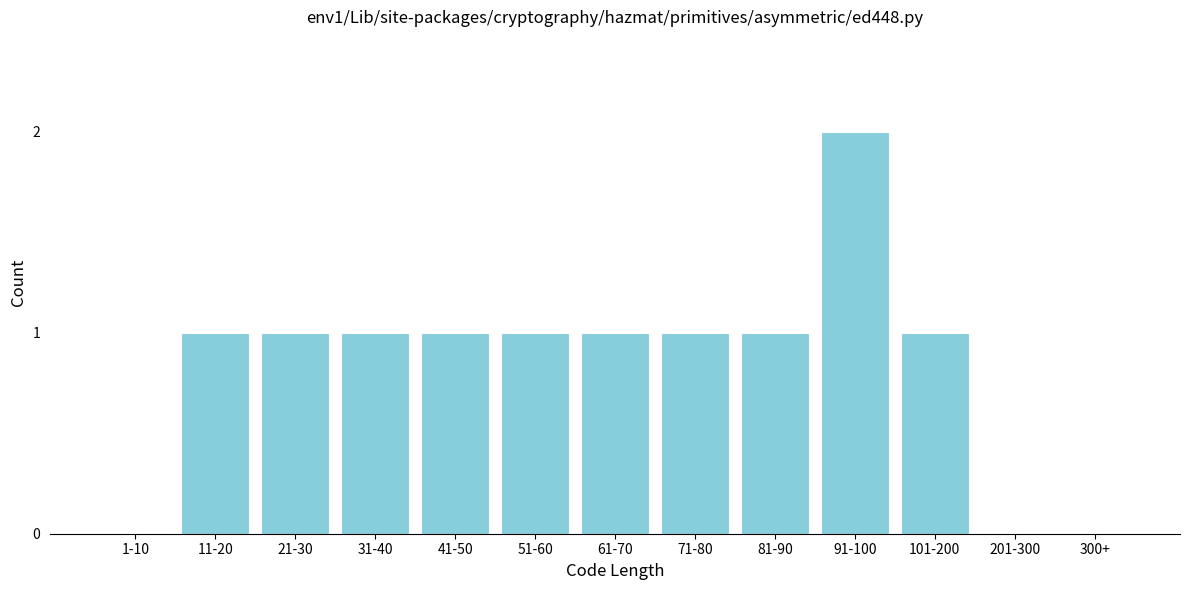

Reading left to right, extract all data points from this chart.

1-10=0	11-20=1	21-30=1	31-40=1	41-50=1	51-60=1	61-70=1	71-80=1	81-90=1	91-100=2	101-200=1	201-300=0	300+=0